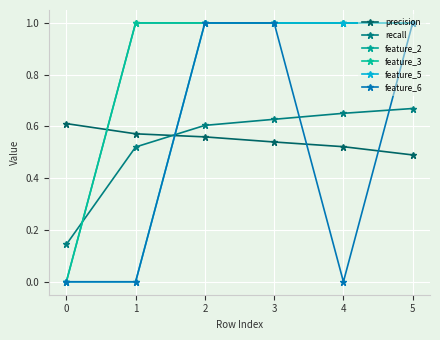

Is the value of recall at 5 greater than the value of feature_2 at 2?

No